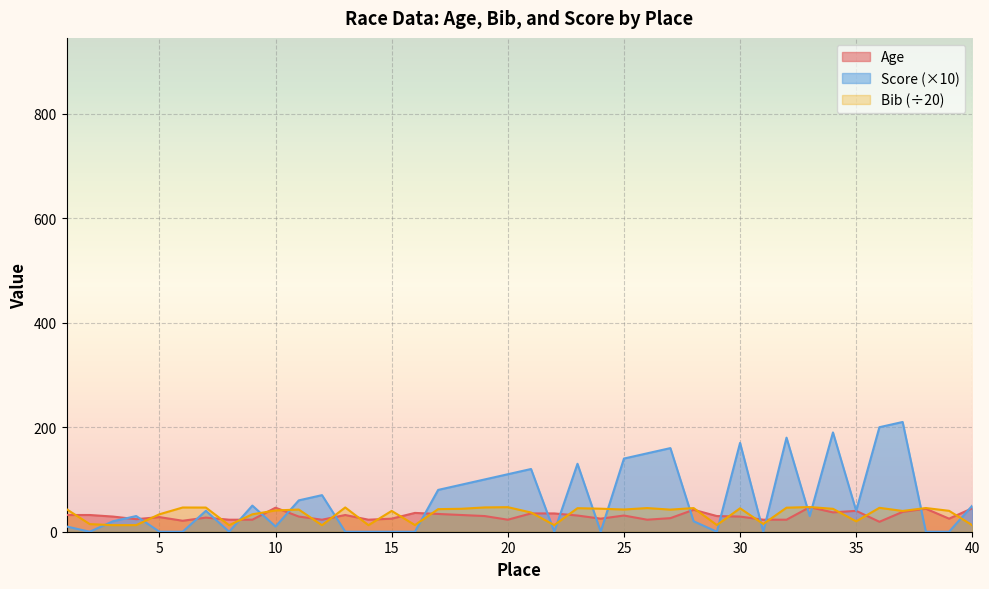

Where do Age and Score first cross each other?

3 and 4